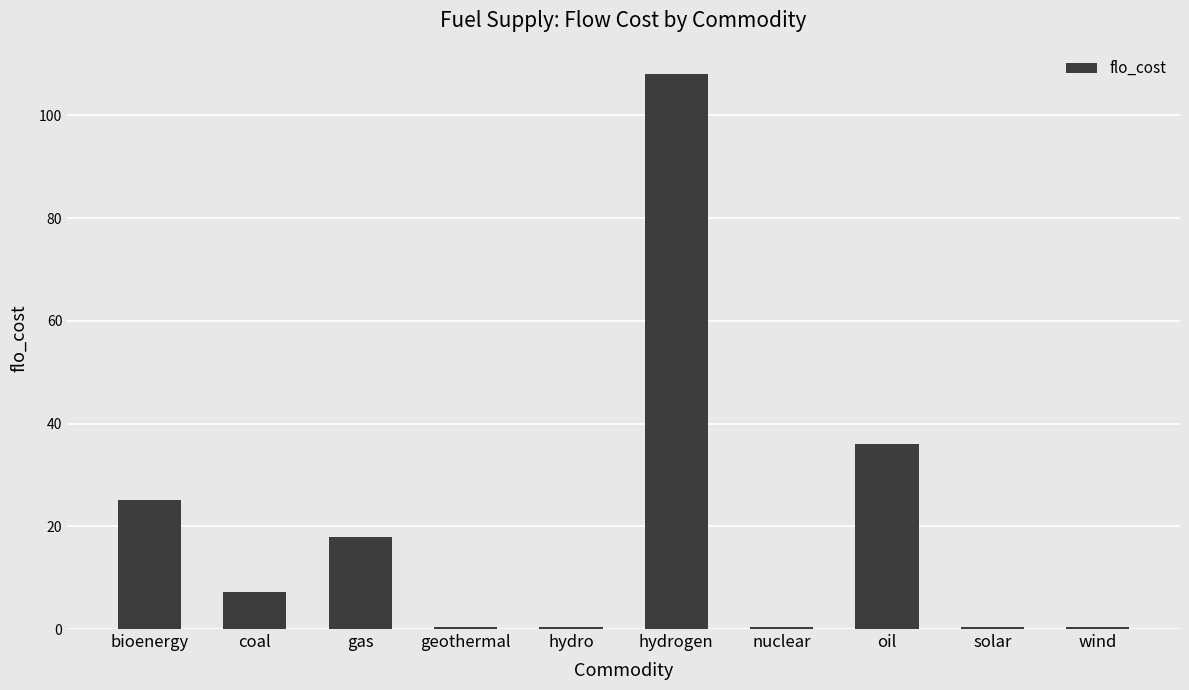

What is the difference between the second highest and second lowest values?

35.6